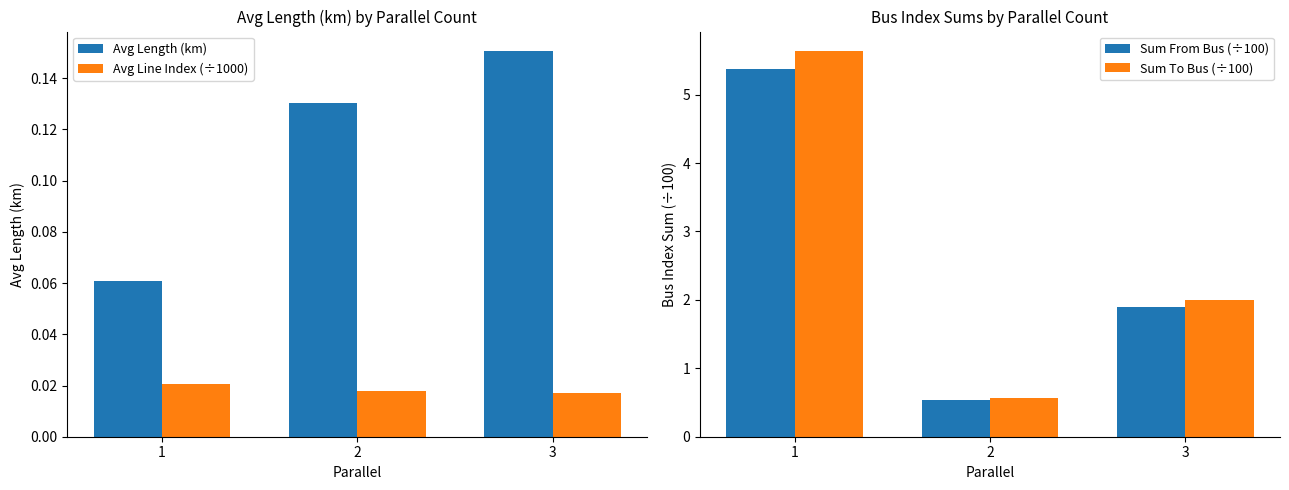

List the series in order of their peak value, lowest first.

Avg Line Index (÷1000), Avg Length (km), Sum From Bus (÷100), Sum To Bus (÷100)